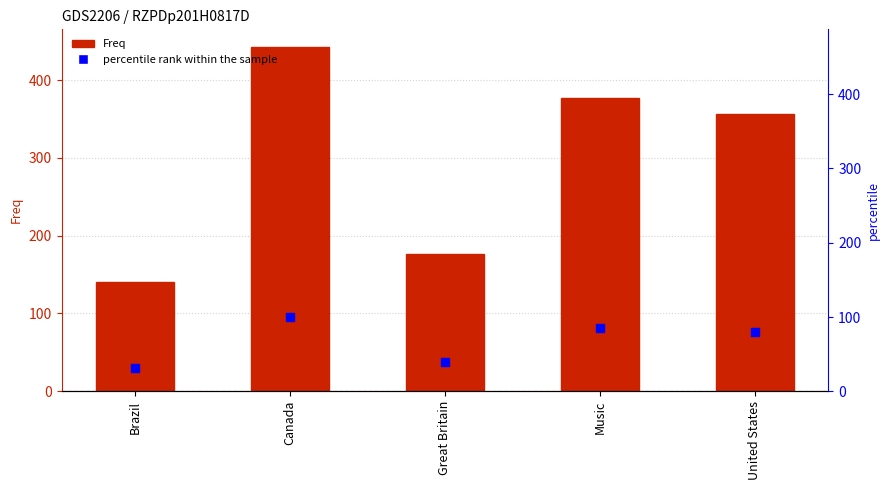

Which series contains the highest Y value?

Freq